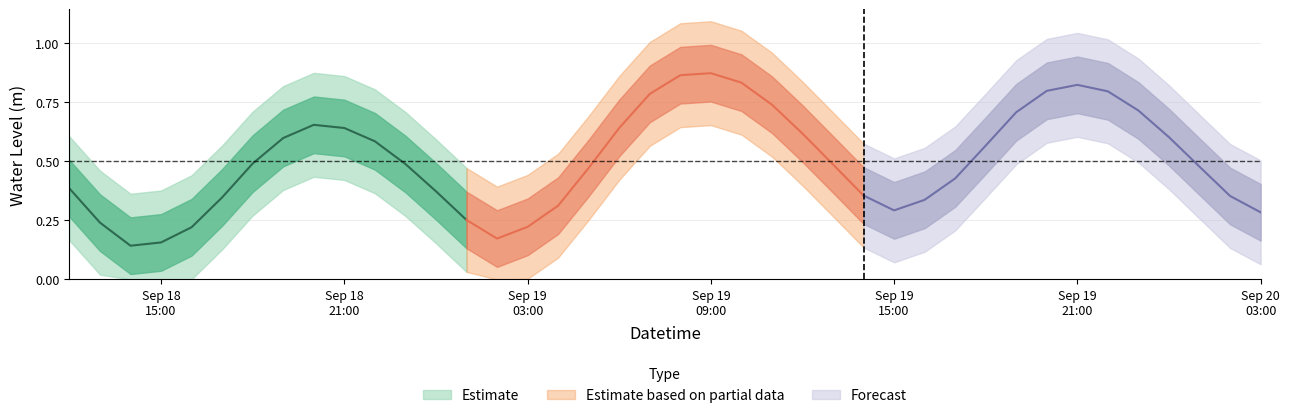

What is the maximum value shown in the chart?

0.9